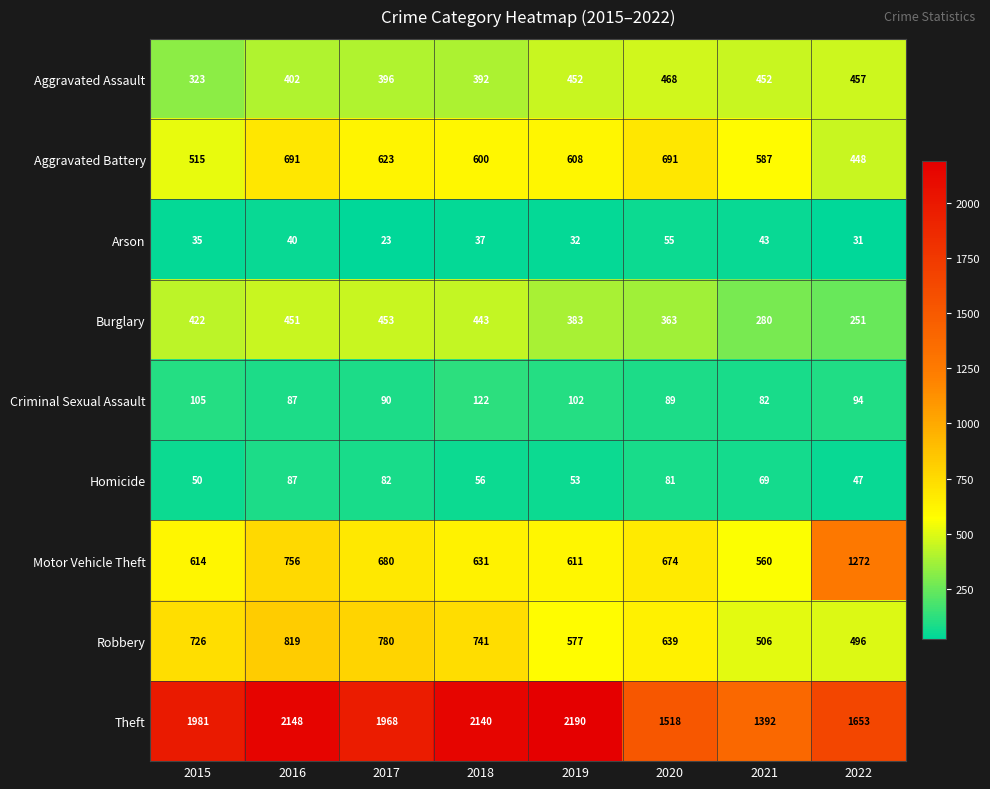

Is it true that Motor Vehicle Theft equals 614 at 2015?

True